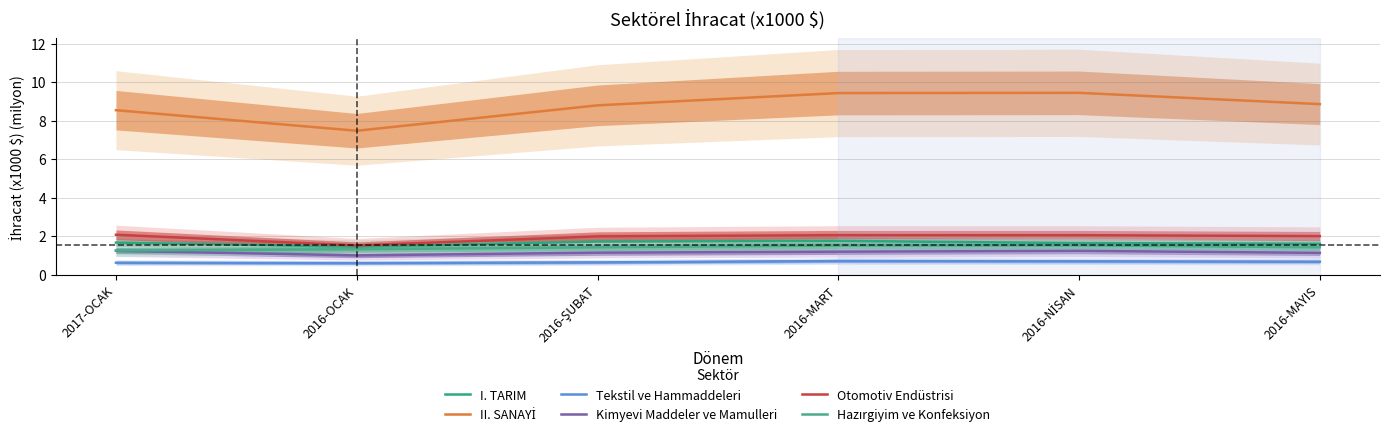

Between 2016-OCAK and 2016-MAYIS, which series saw the biggest shift?

II. SANAYİ